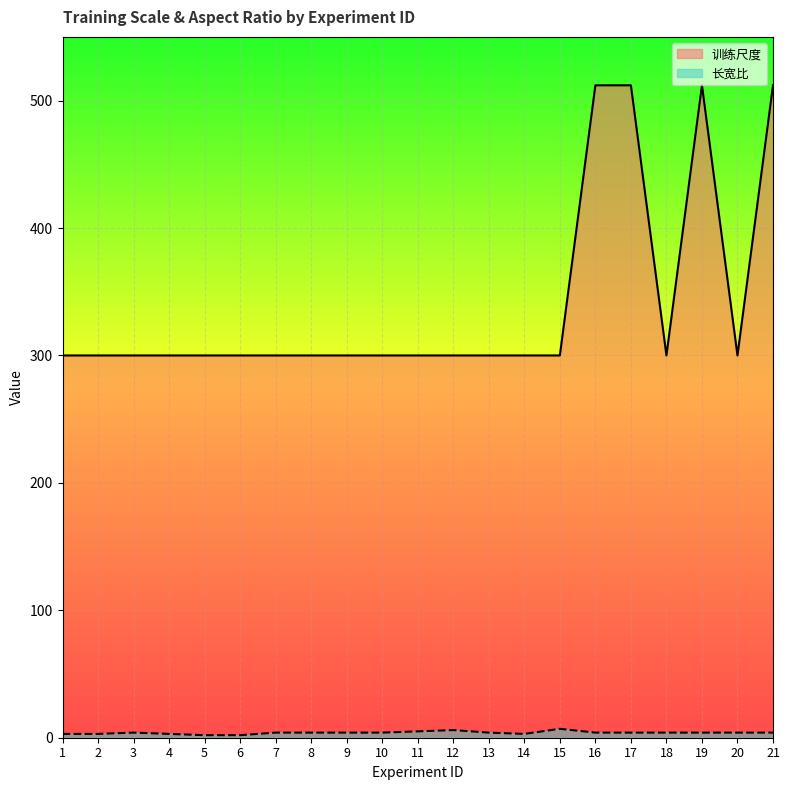

What are all the series names shown in the legend?

训练尺度, 长宽比